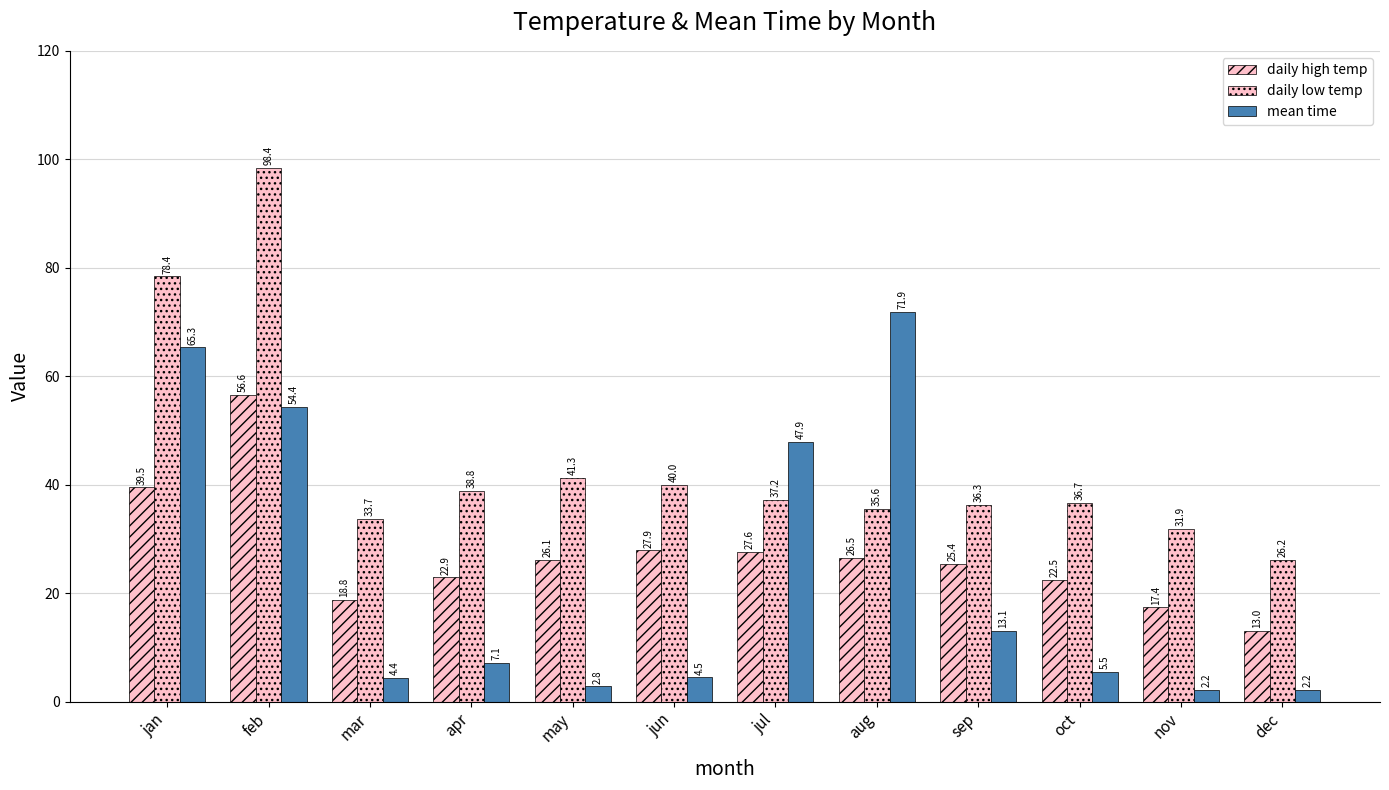

At which label does daily high temp reach its peak?

feb